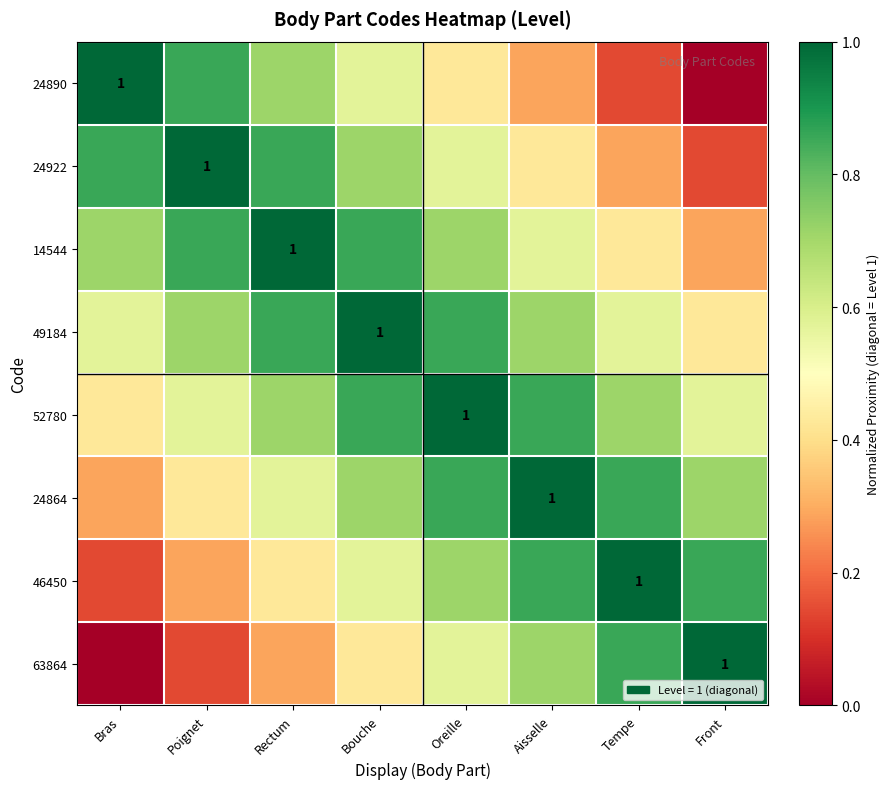

At which category is the sum across all series the highest?

Bouche